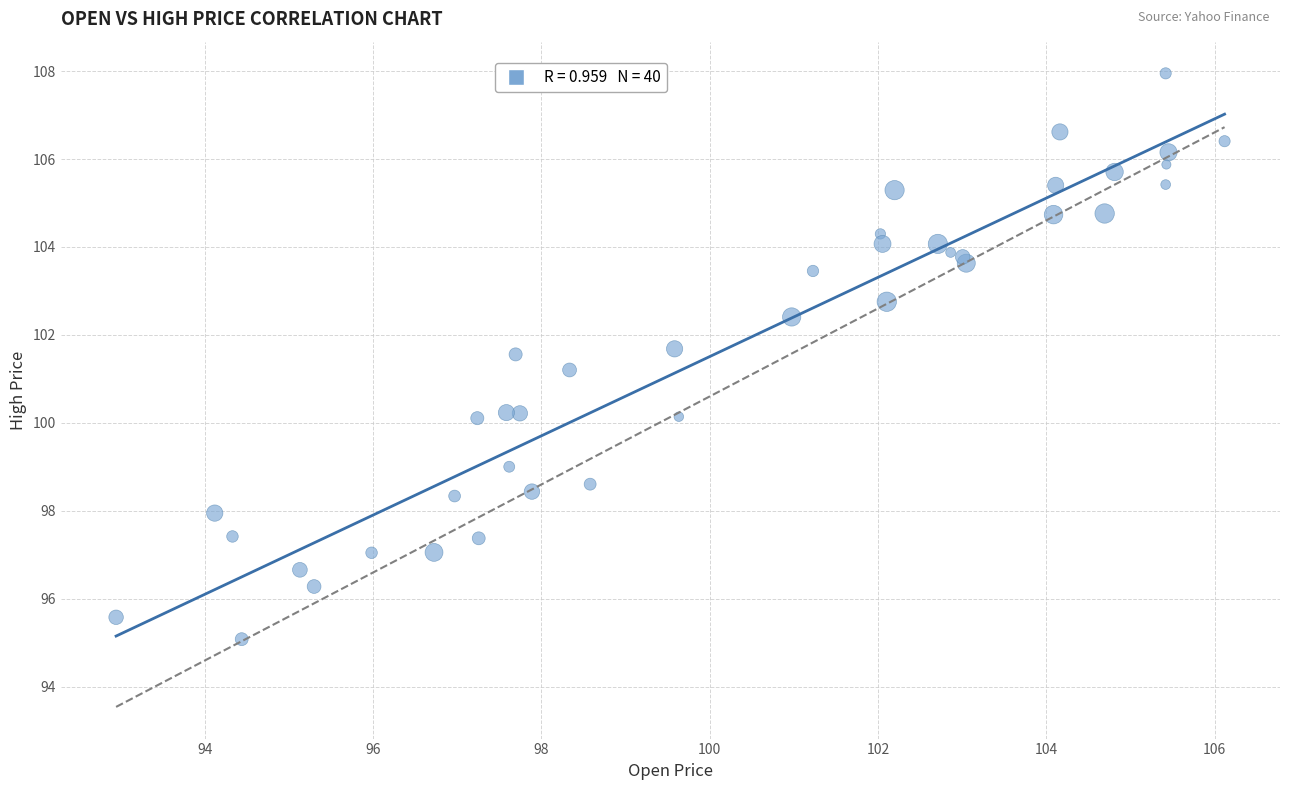

What Y value in the scatter plot is closest to 101?

101.2